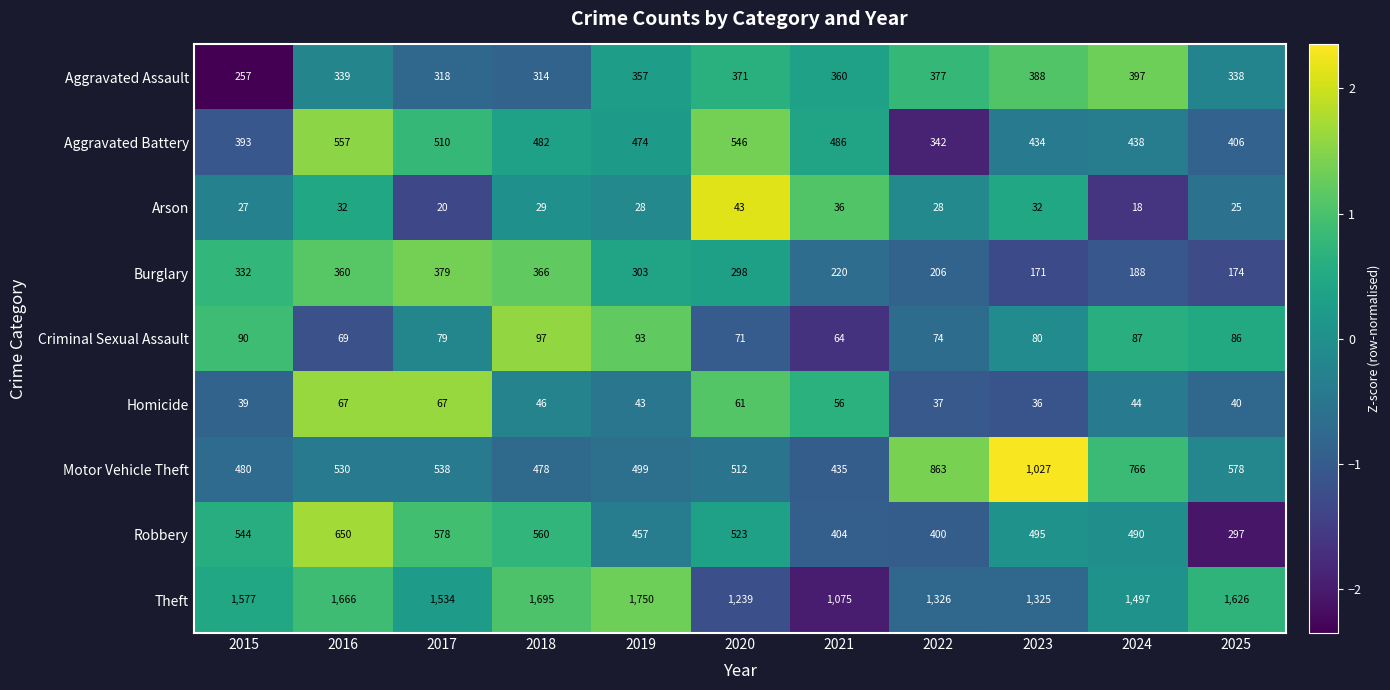

What is the total value across all series at 2019?

4004